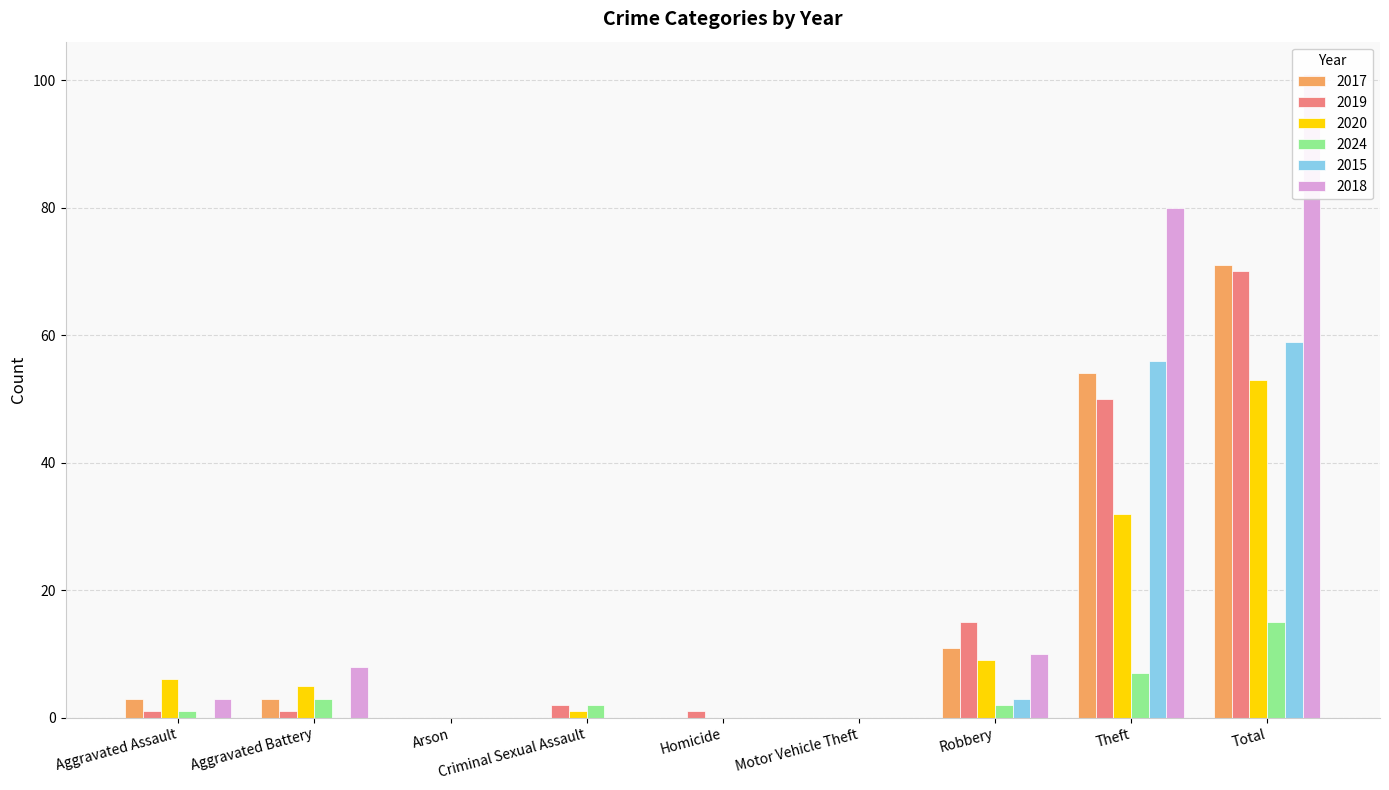

What is the value of the 2020 bar at the 8th from the left?

32